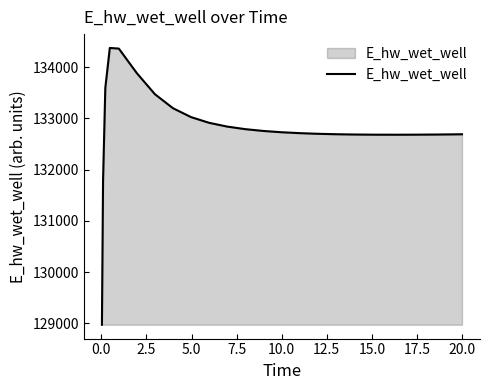

What is the maximum value shown in the chart?

134373.6